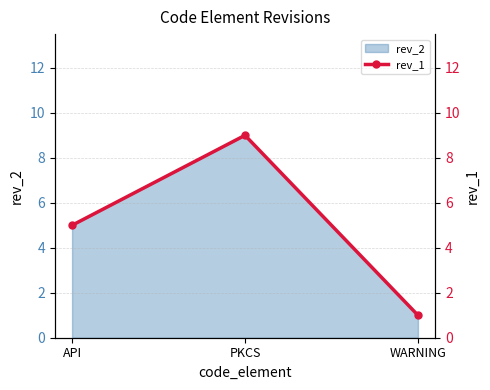

What is the difference between the values at PKCS and WARNING?

8